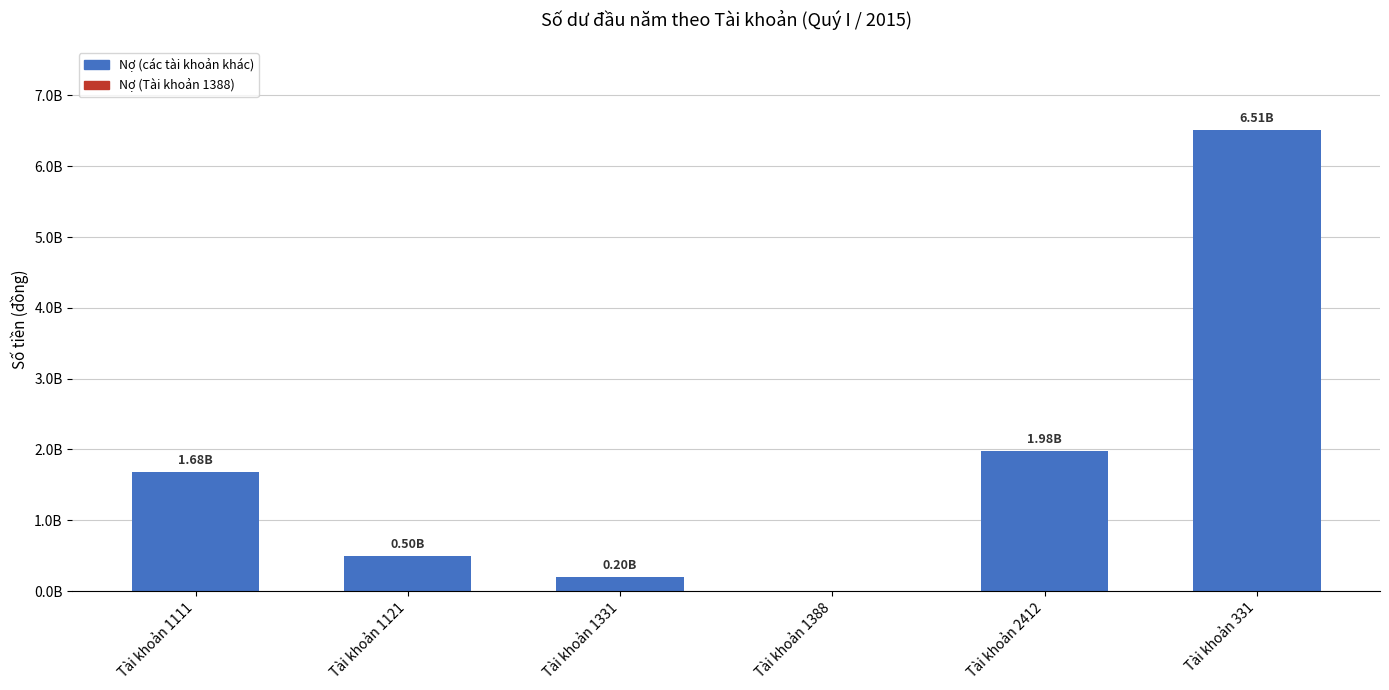

List the labels in order of value, smallest first.

Tài khoản 1388, Tài khoản 1331, Tài khoản 1121, Tài khoản 1111, Tài khoản 2412, Tài khoản 331